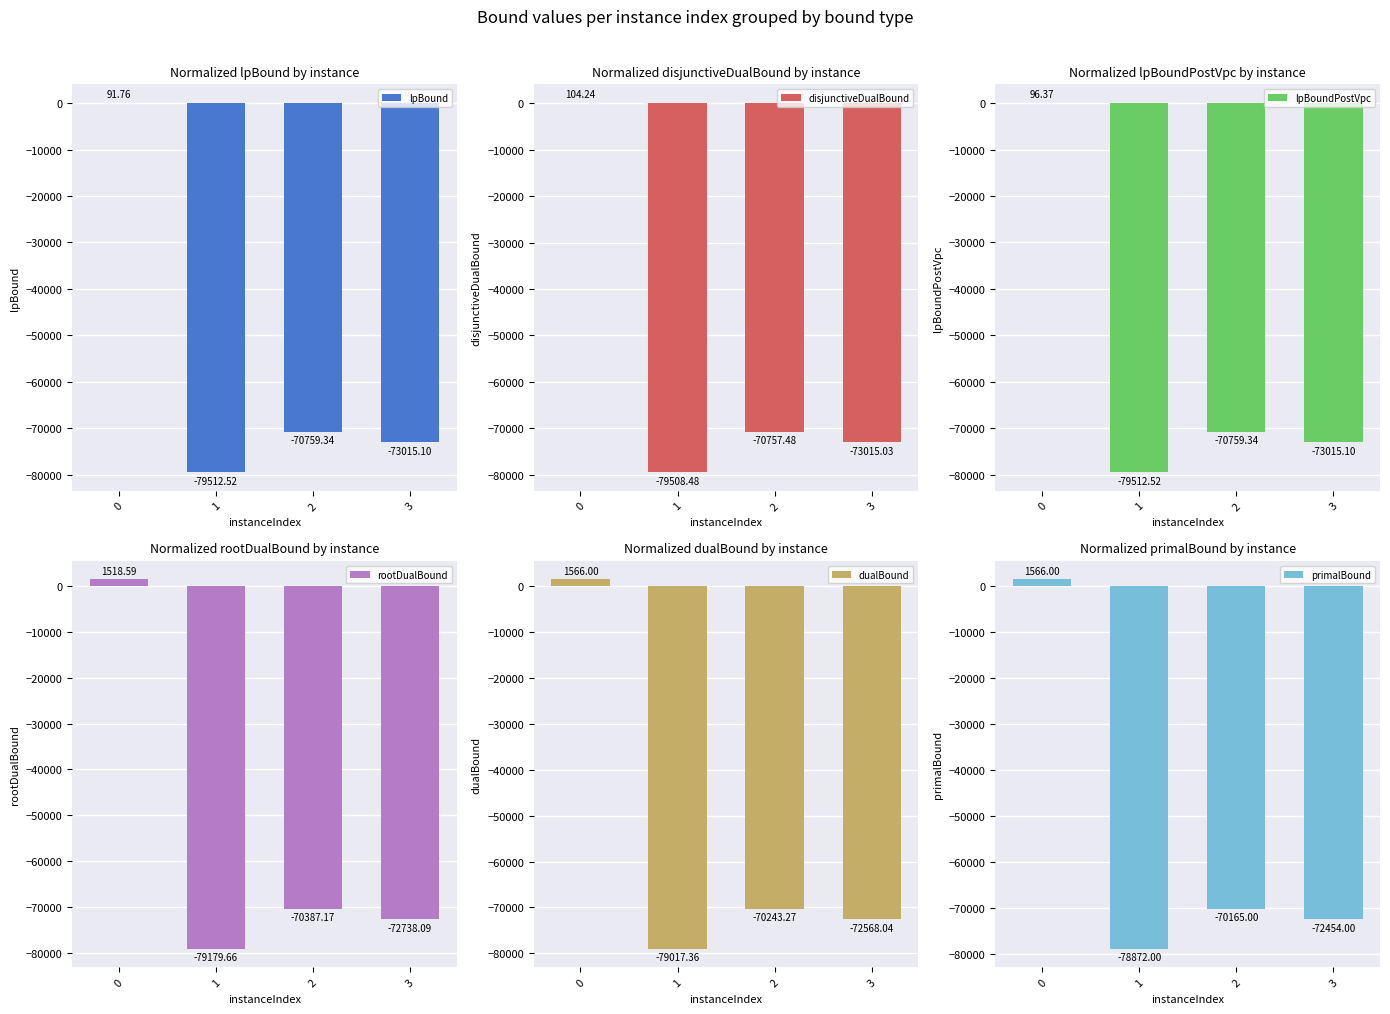

The value of disjunctiveDualBound at 3 is -73015.0. True or false?

True